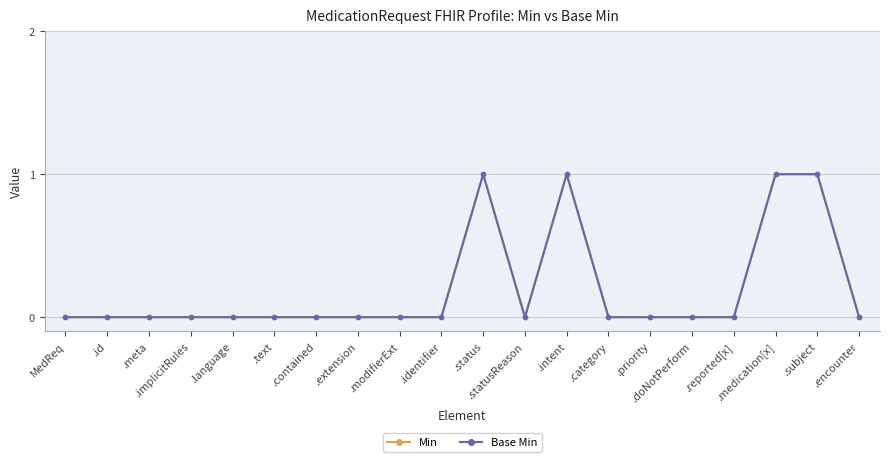

True or false: Base Min has more than 0 points higher than both neighbors.

True